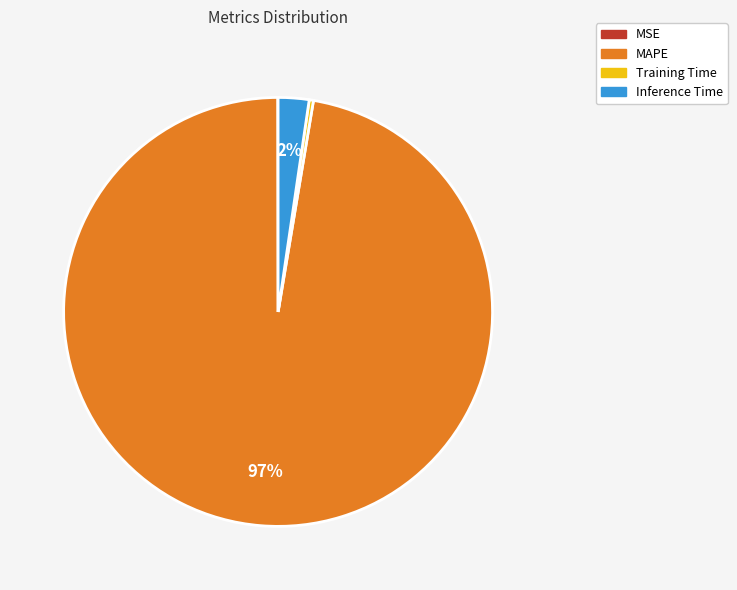

Which slice is the largest?

MAPE